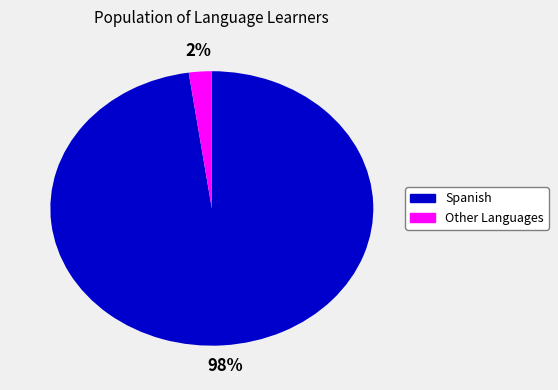

Is there a majority slice in this chart?

Yes